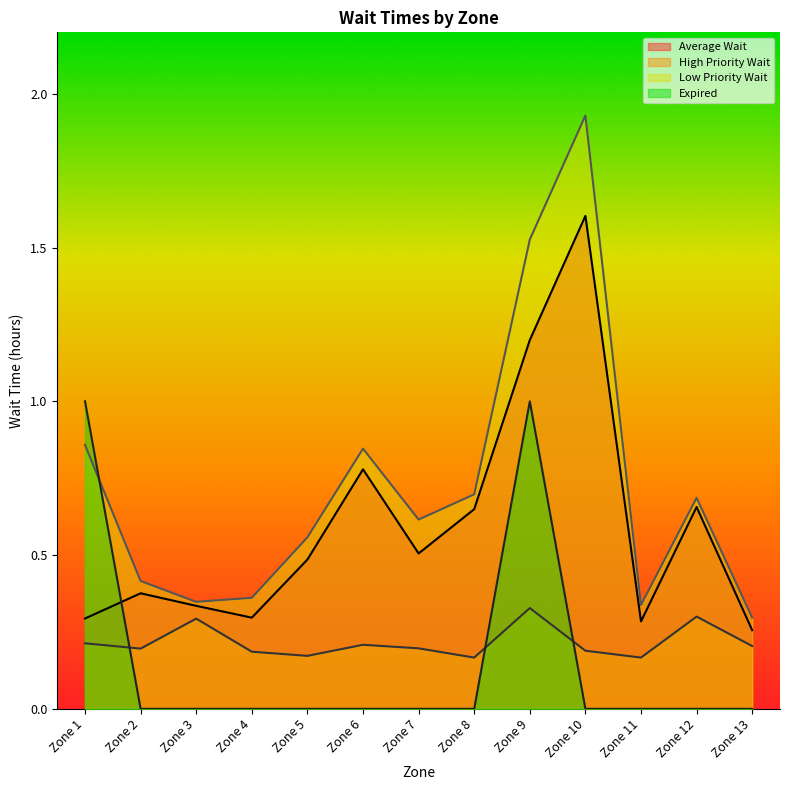

How many lines are shown in the chart?

4